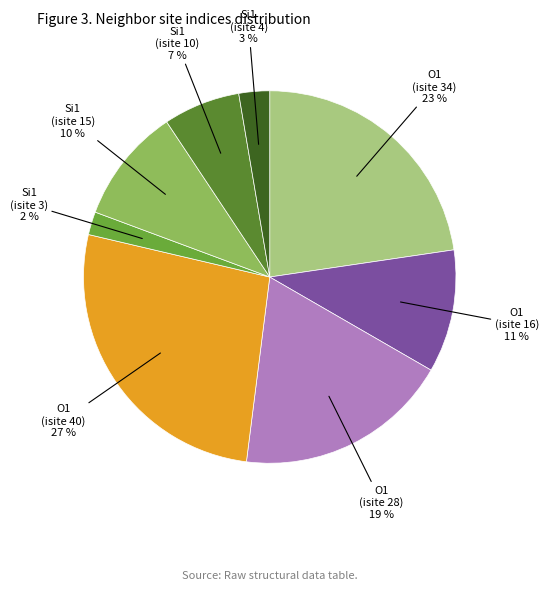

Is it true that O1 (isite 34) is 23% of the pie?

True